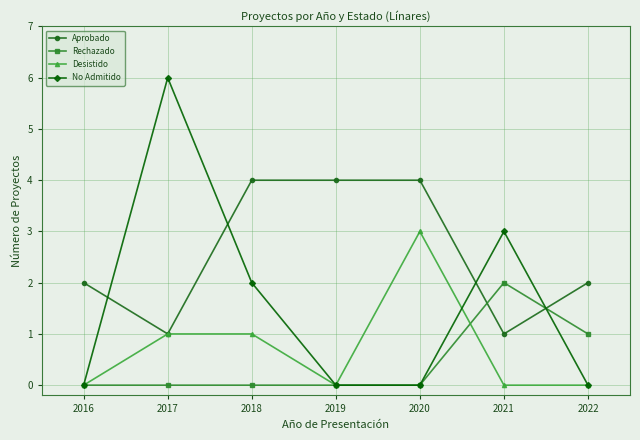

At which category is the sum across all series the highest?

2017